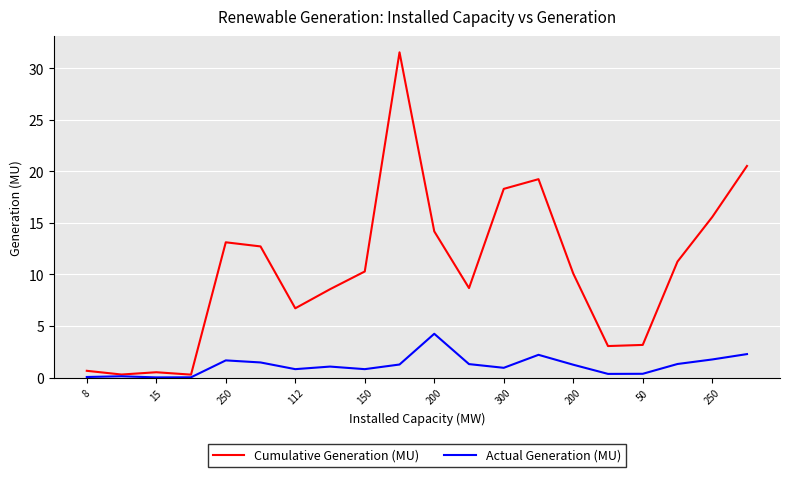

Is this an area chart (filled region under the line)?

No